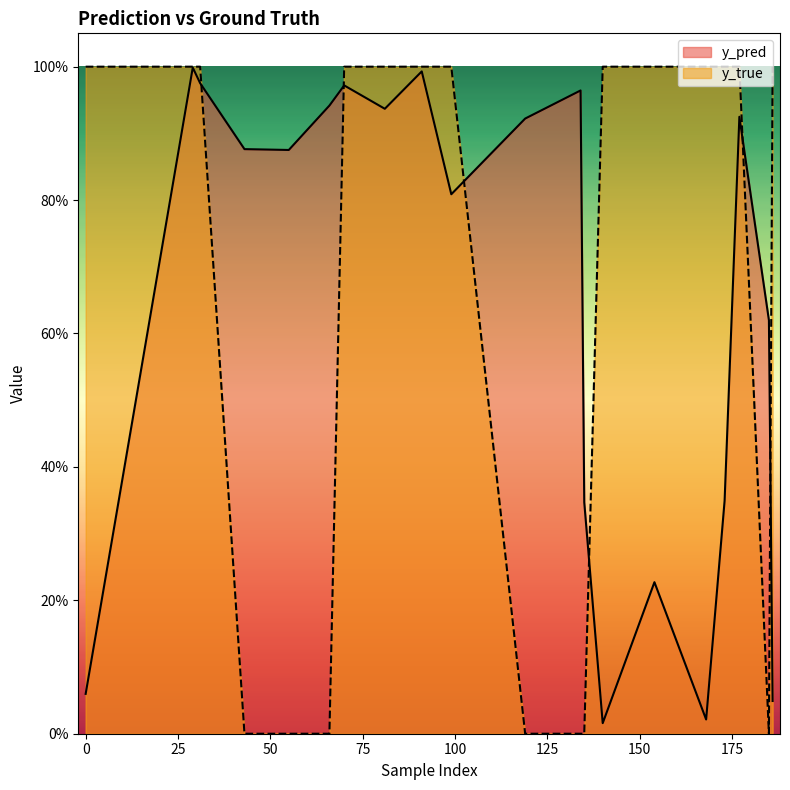

What are all the series names shown in the legend?

y_pred, y_true